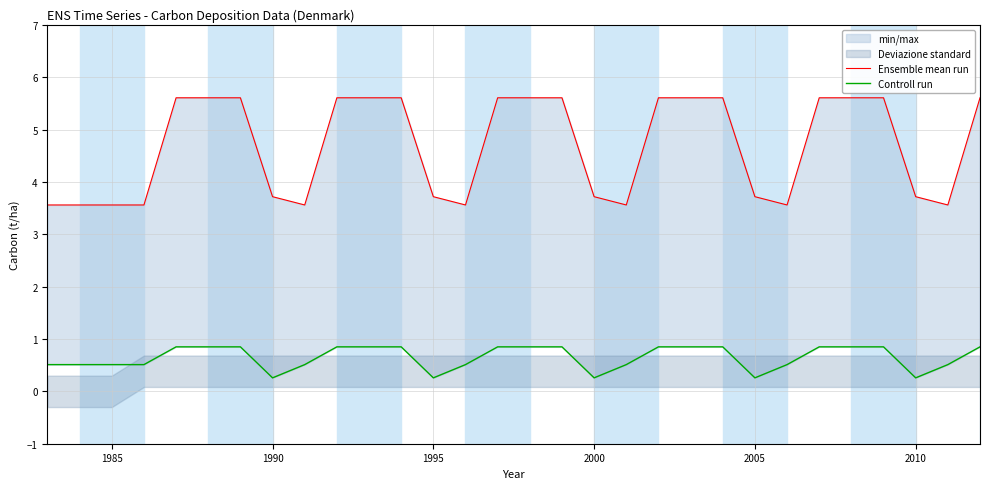

How many lines are shown in the chart?

2